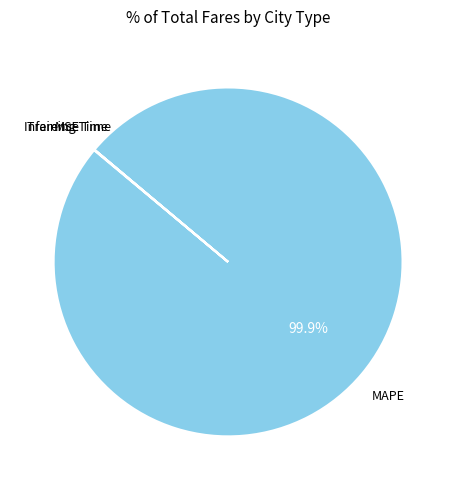

Is there a majority slice in this chart?

Yes